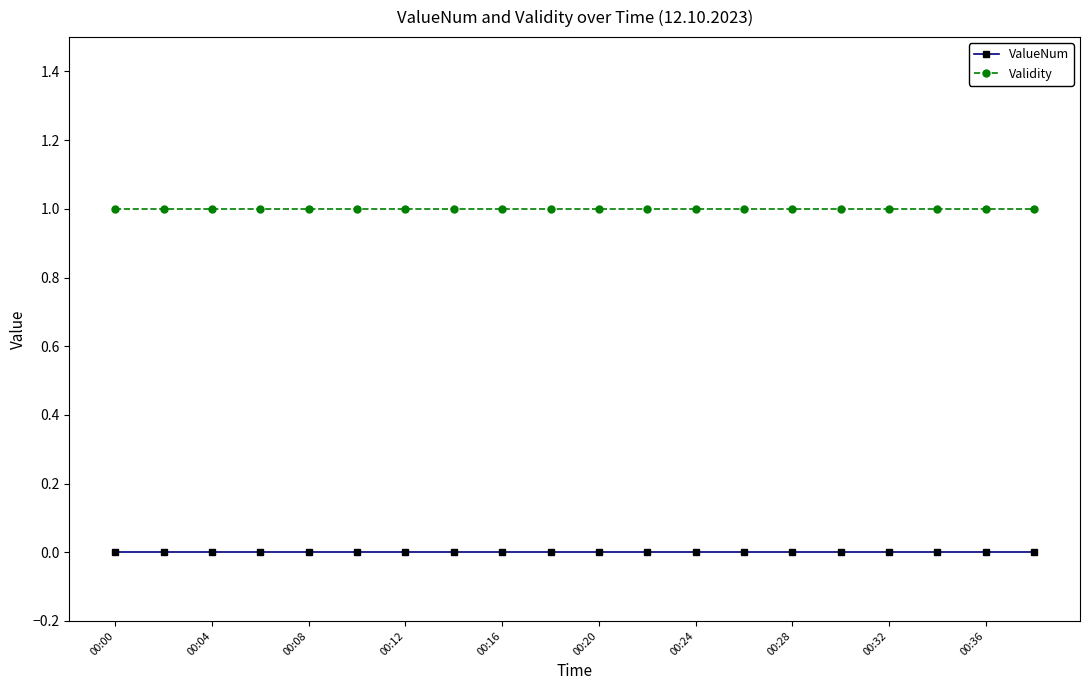

What is the sum of all Validity values?

20